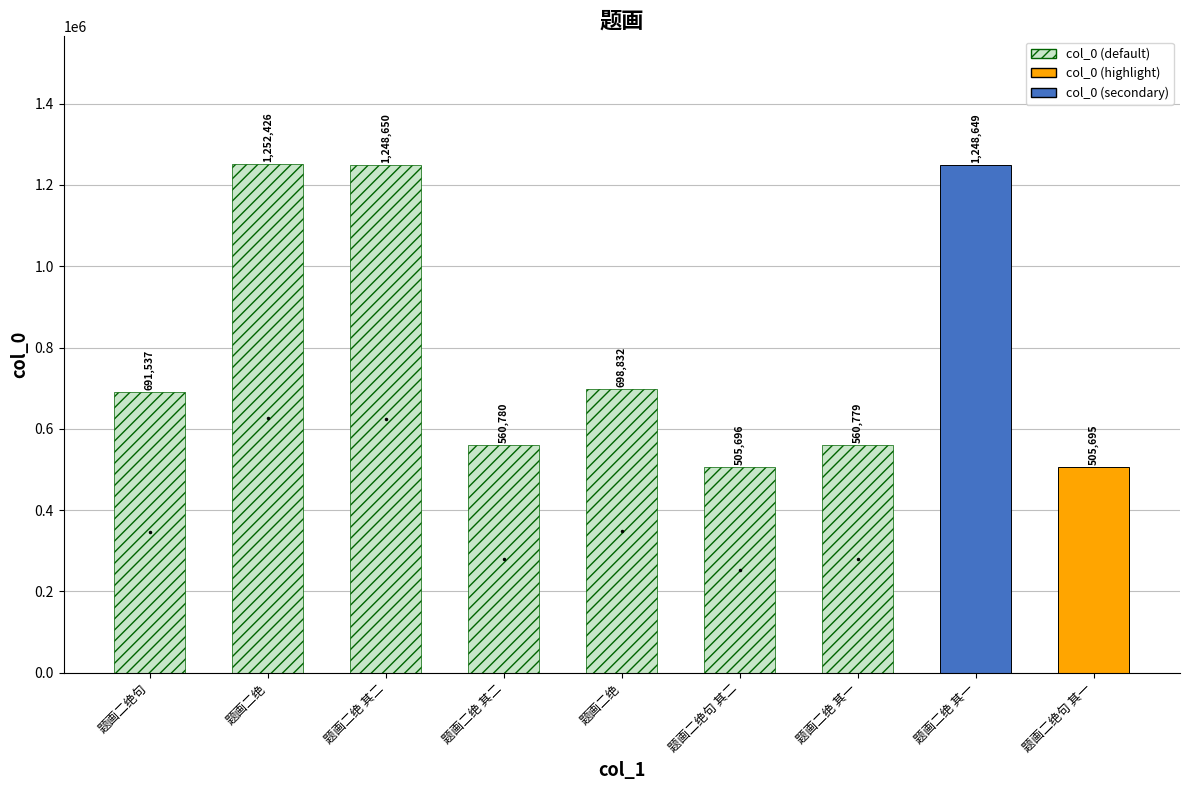

Does the chart contain stacked bars?

No